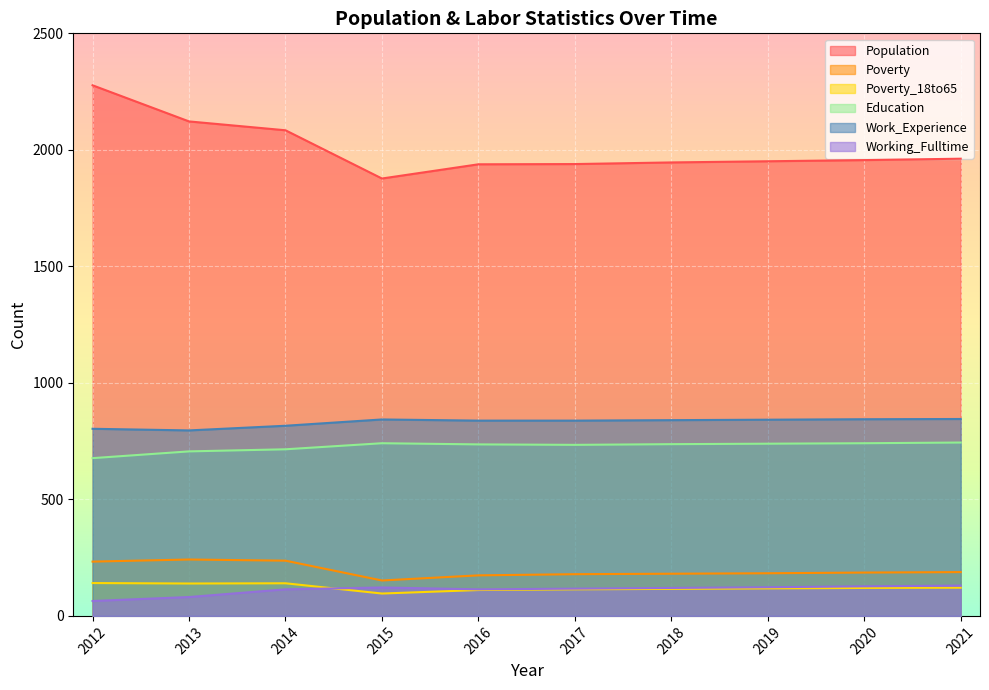

Which series has the largest total across all categories?

Population